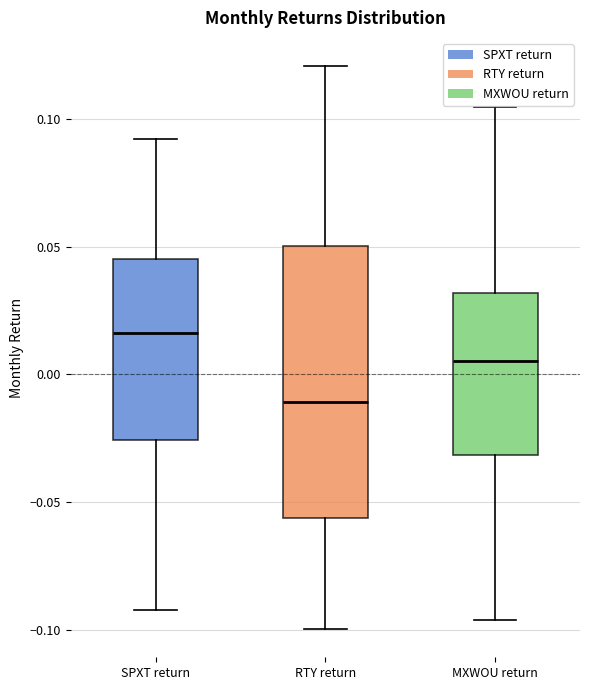

Where does the lower whisker of the box for SPXT return end on the y-axis? The values are not printed on the chart, so give them approximately, as read against the axis.

-0.090